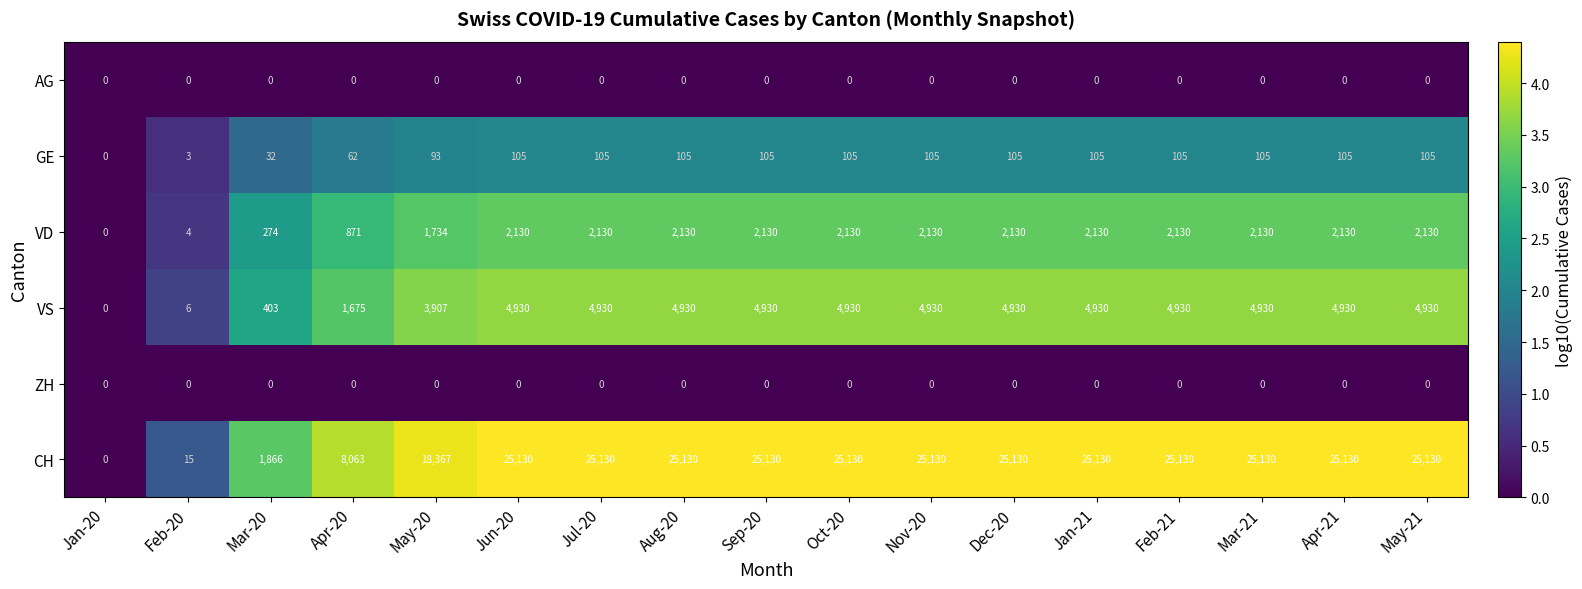

What is the difference between the highest and lowest values at Feb-20?

15